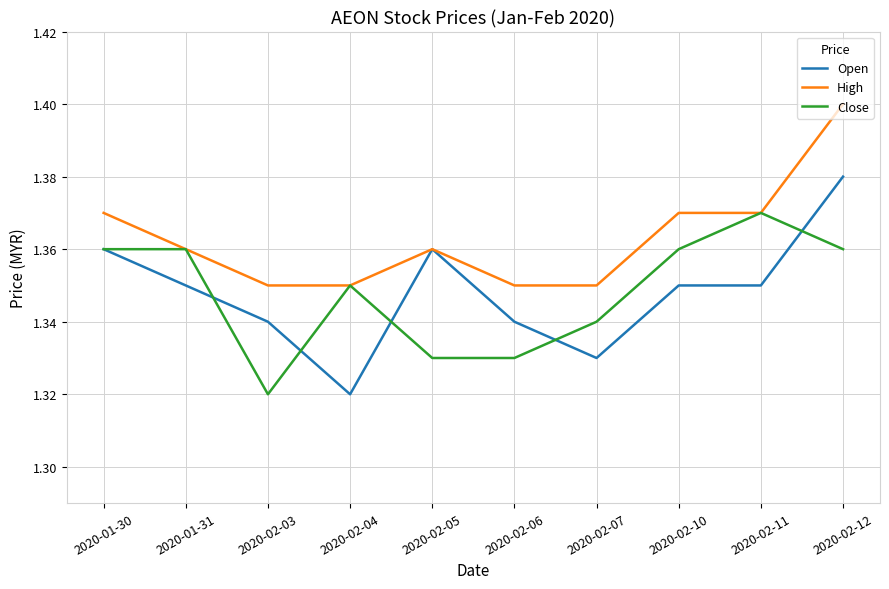

Which series changed the most between 2020-01-30 and 2020-02-07?

Open